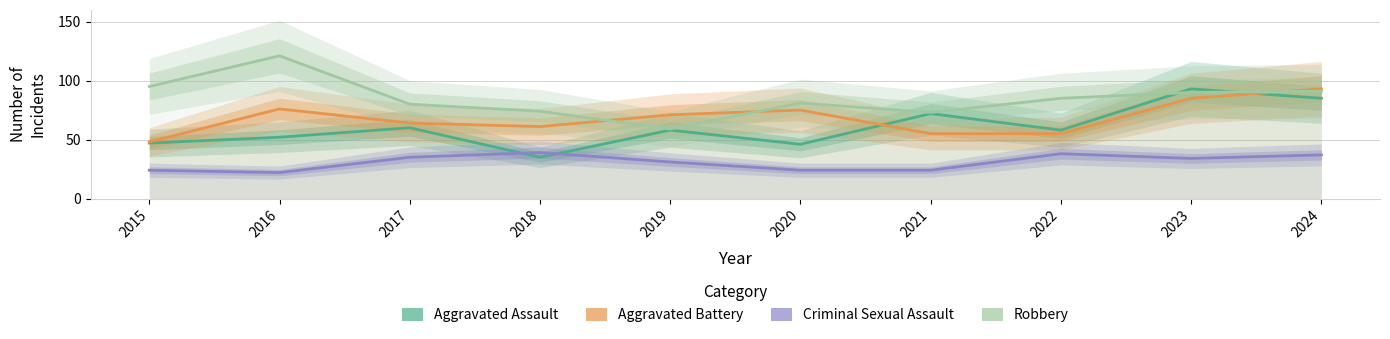

What is the difference between the second highest and minimum values in the Aggravated Assault series?

50